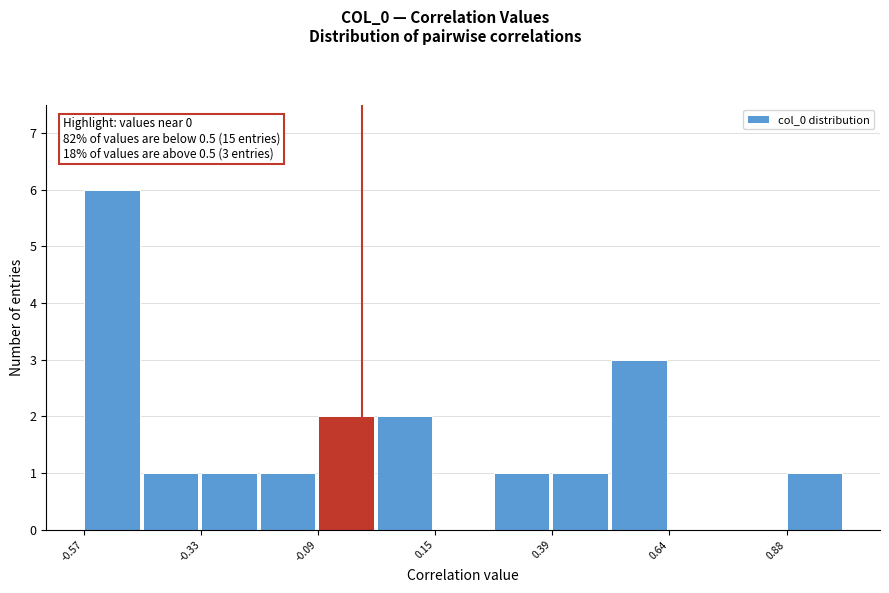

Around what value on the x-axis is the tallest bar? Give the approximate position of its centre, as read against the axis.

-0.50